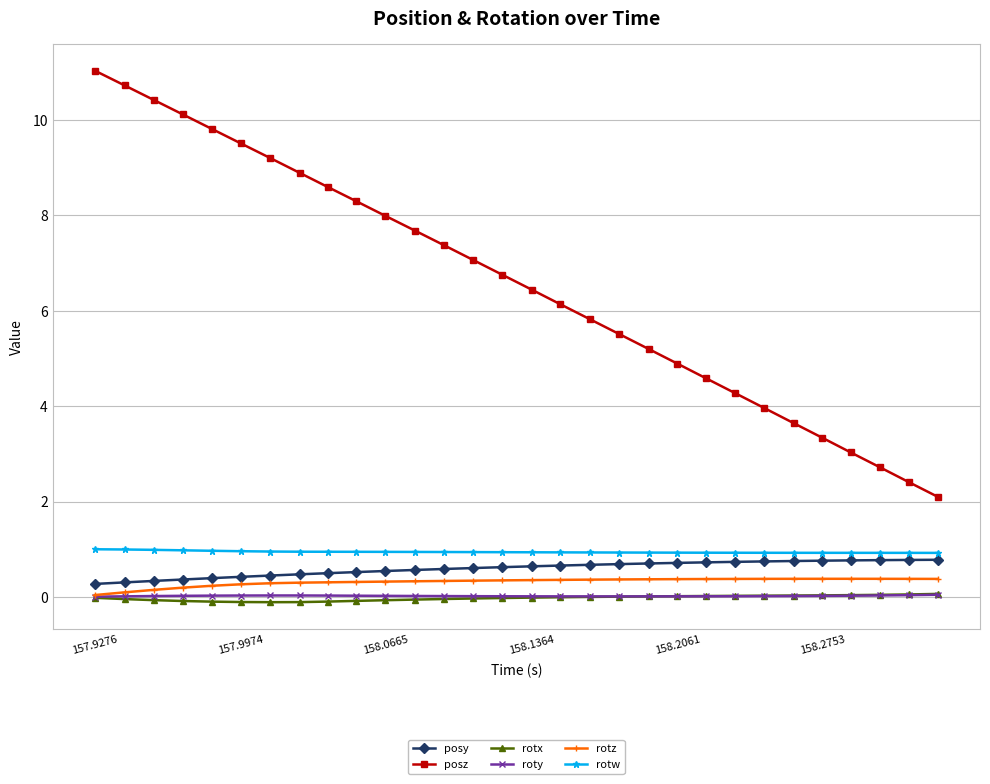

True or false: rotw and rotx intersect in this chart.

False